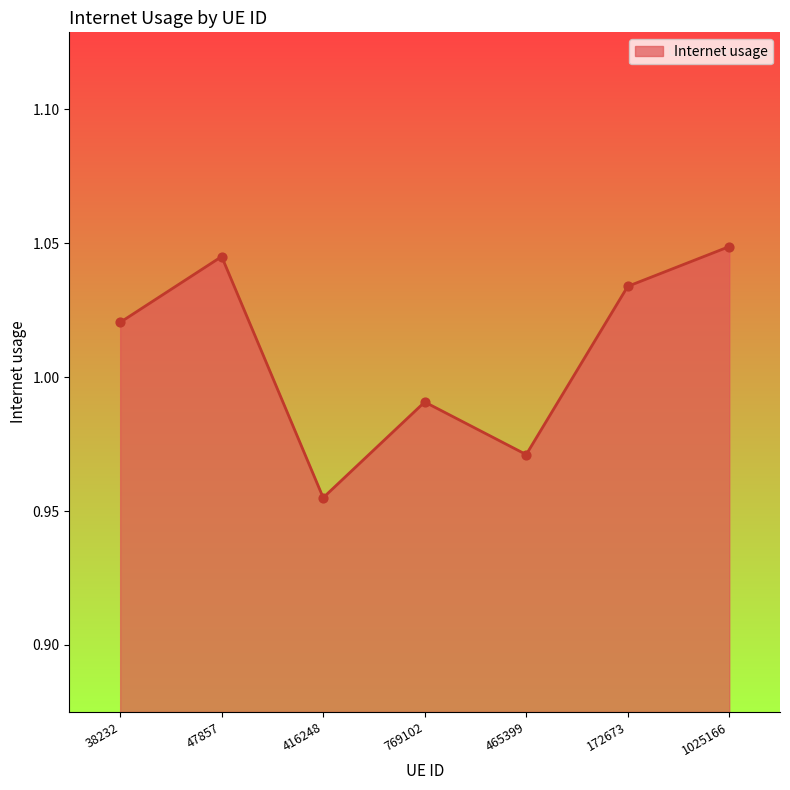

What is the change in value from 416248 to 172673?

+0.1